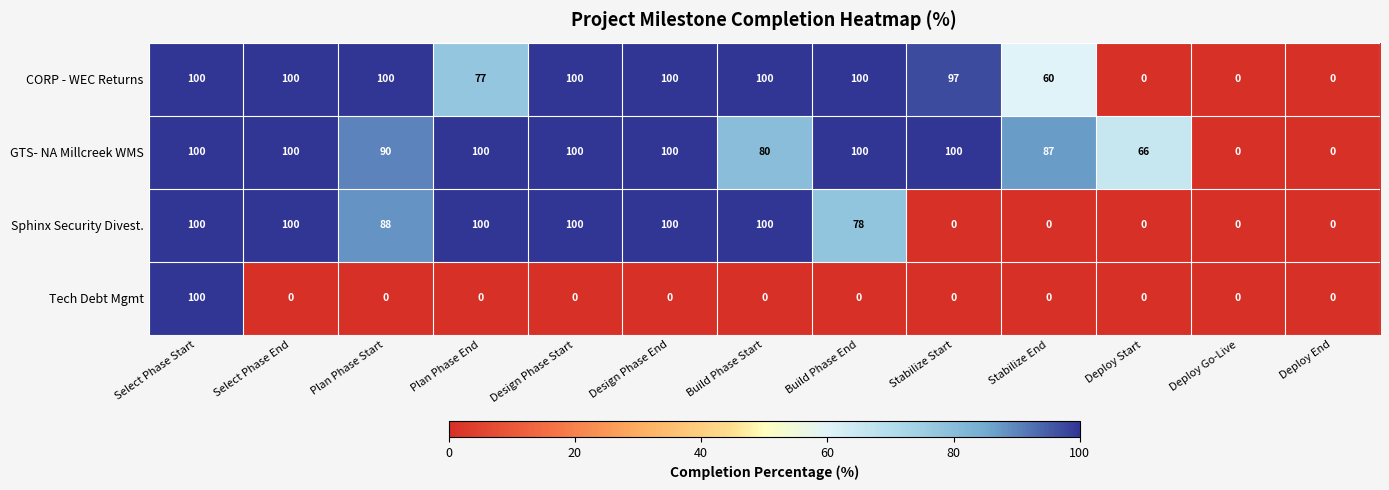

What is the greatest value displayed?

100